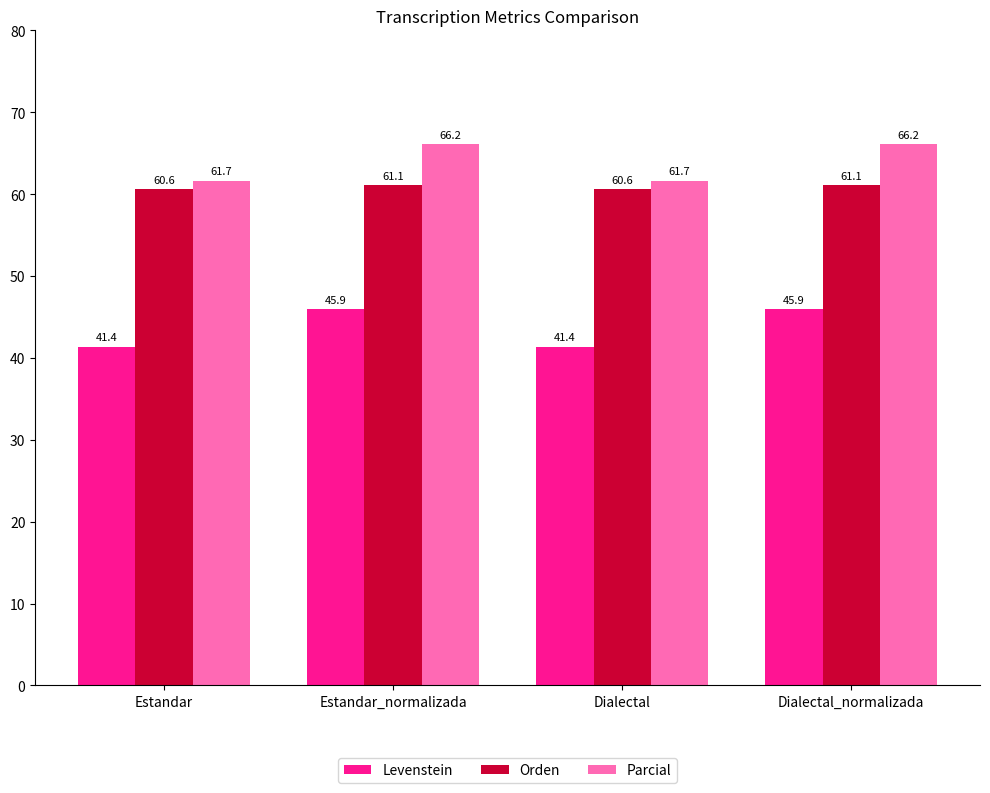

How many values in the Parcial series exceed 66?

2